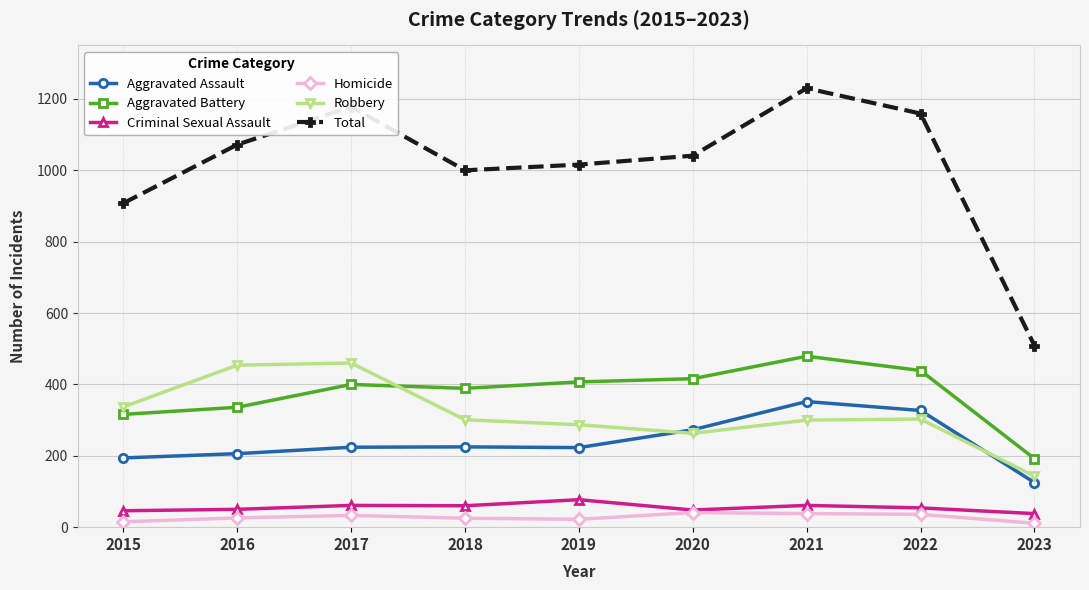

At which category is the sum across all series the highest?

2021